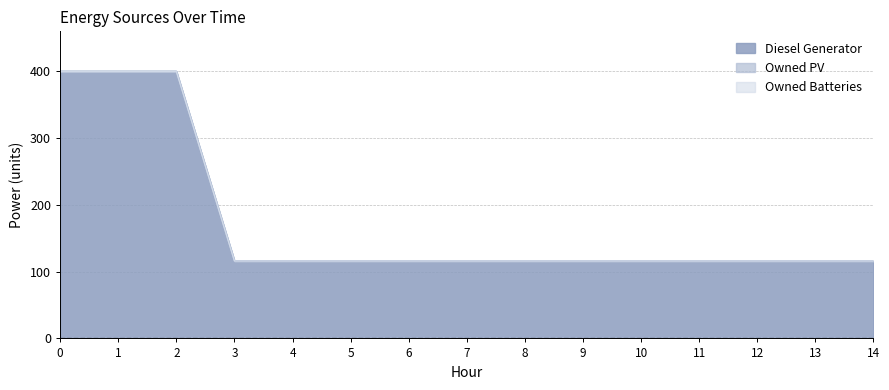

What are all the series names shown in the legend?

Diesel Generator, Owned PV, Owned Batteries